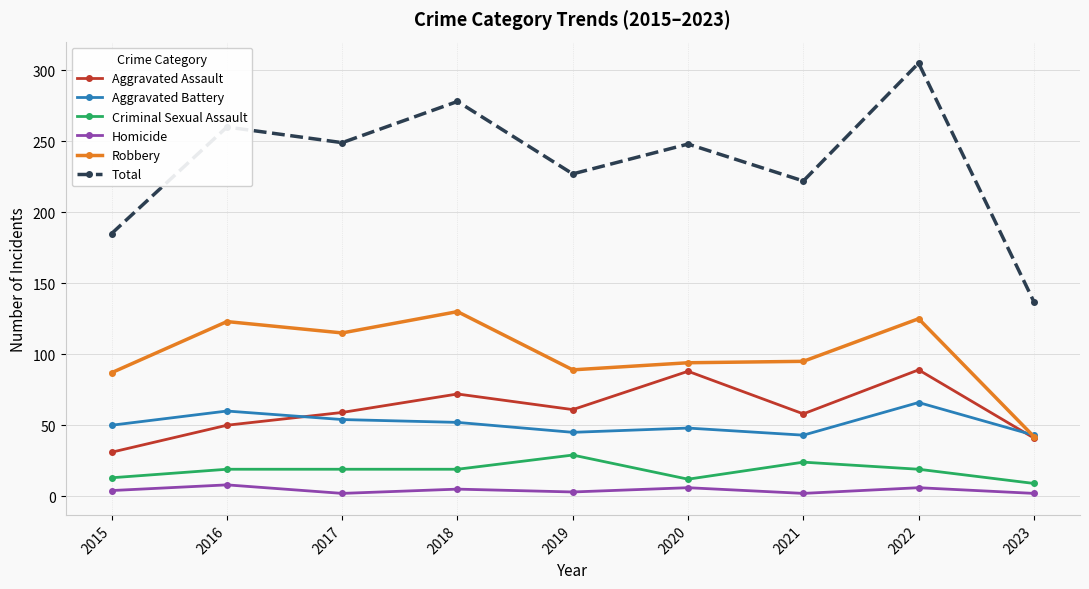

Rank the series at 2016 from lowest to highest value.

Homicide, Criminal Sexual Assault, Aggravated Assault, Aggravated Battery, Robbery, Total